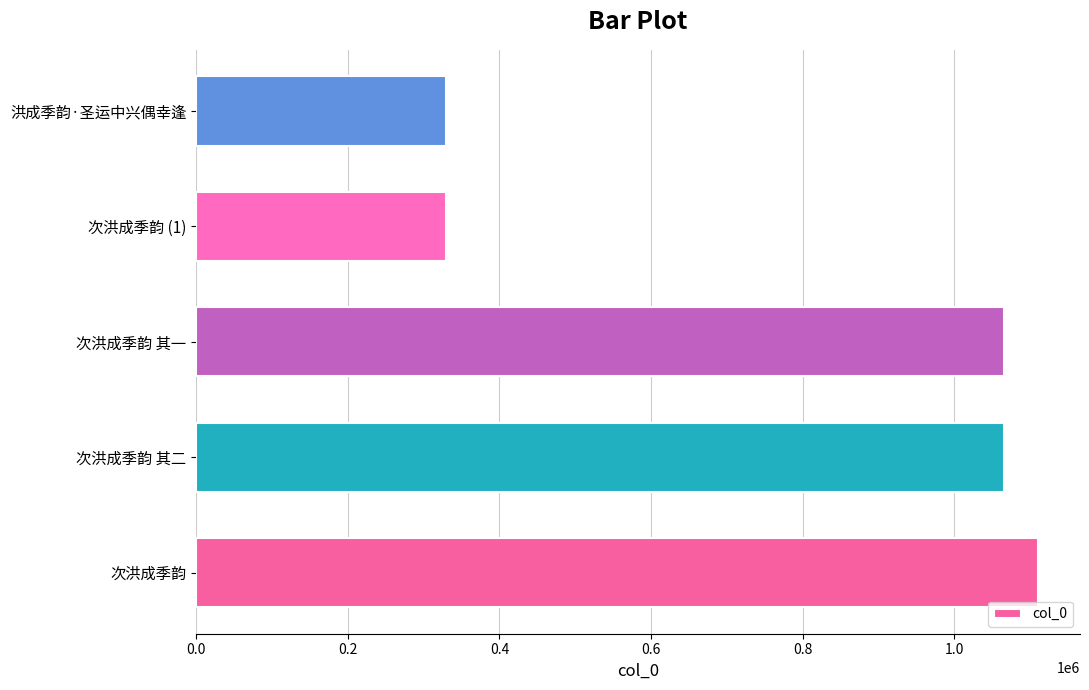

The chart shows a value of 216947 at 洪成季韵·圣运中兴偶幸逢. True or false?

False